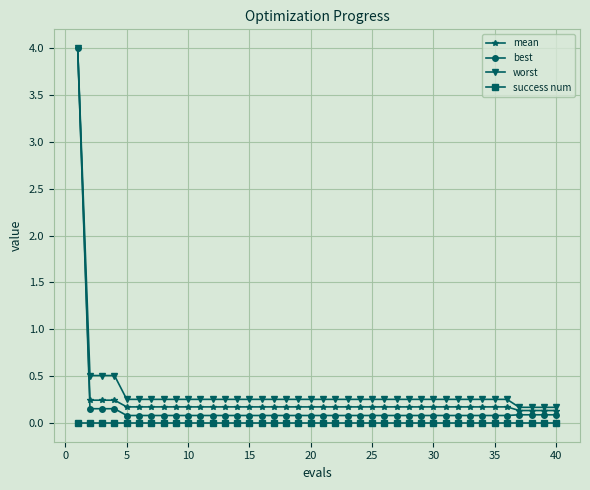

What is the minimum value for best?

0.1